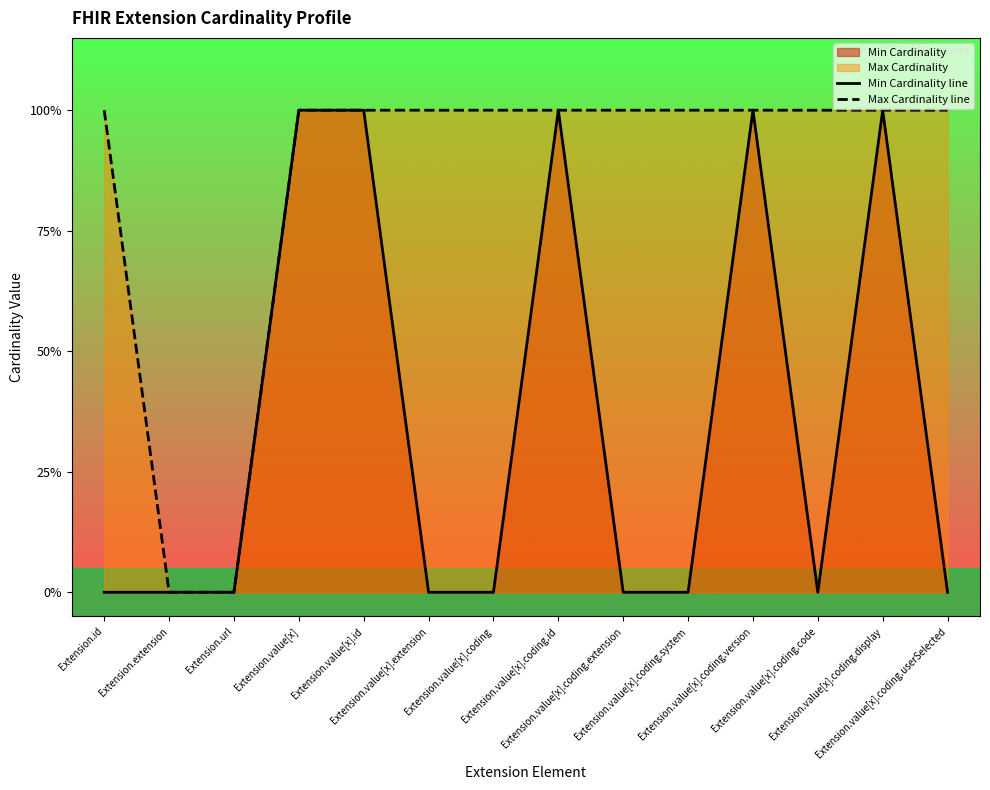

List the series in order of their peak value, highest first.

Min Cardinality line, Max Cardinality line